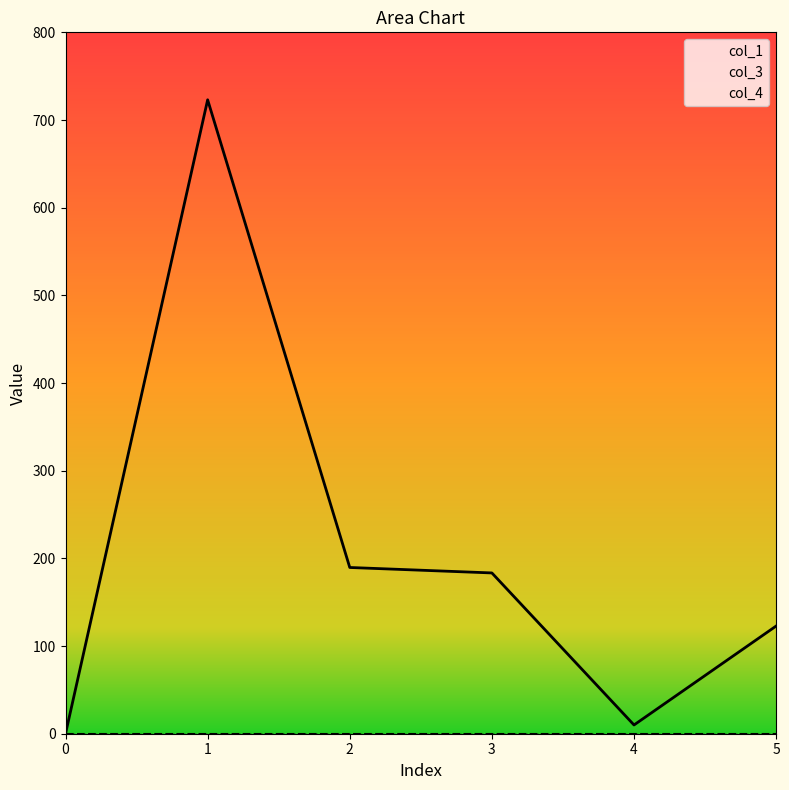

Which series has the largest range (max minus min)?

col_1